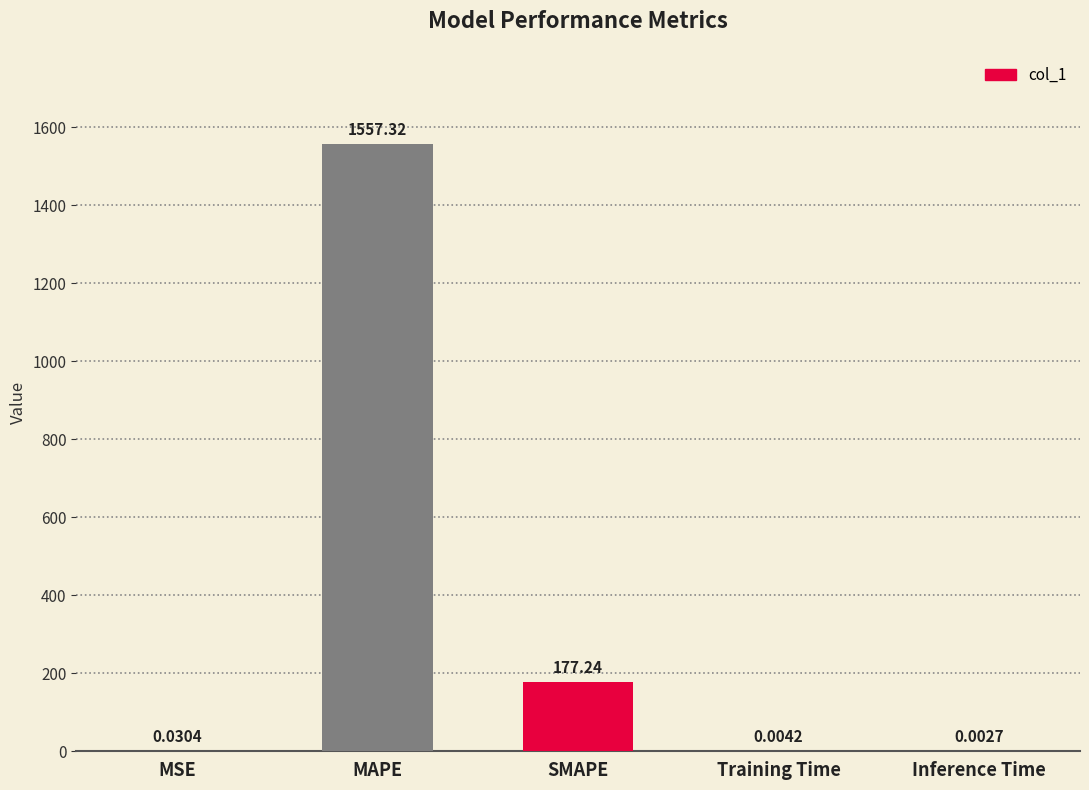

What is the sum of all values?

1734.6